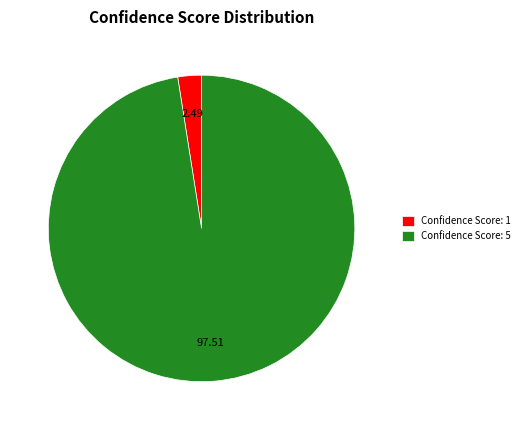

Rank the categories by value from highest to lowest.

Confidence Score: 5, Confidence Score: 1